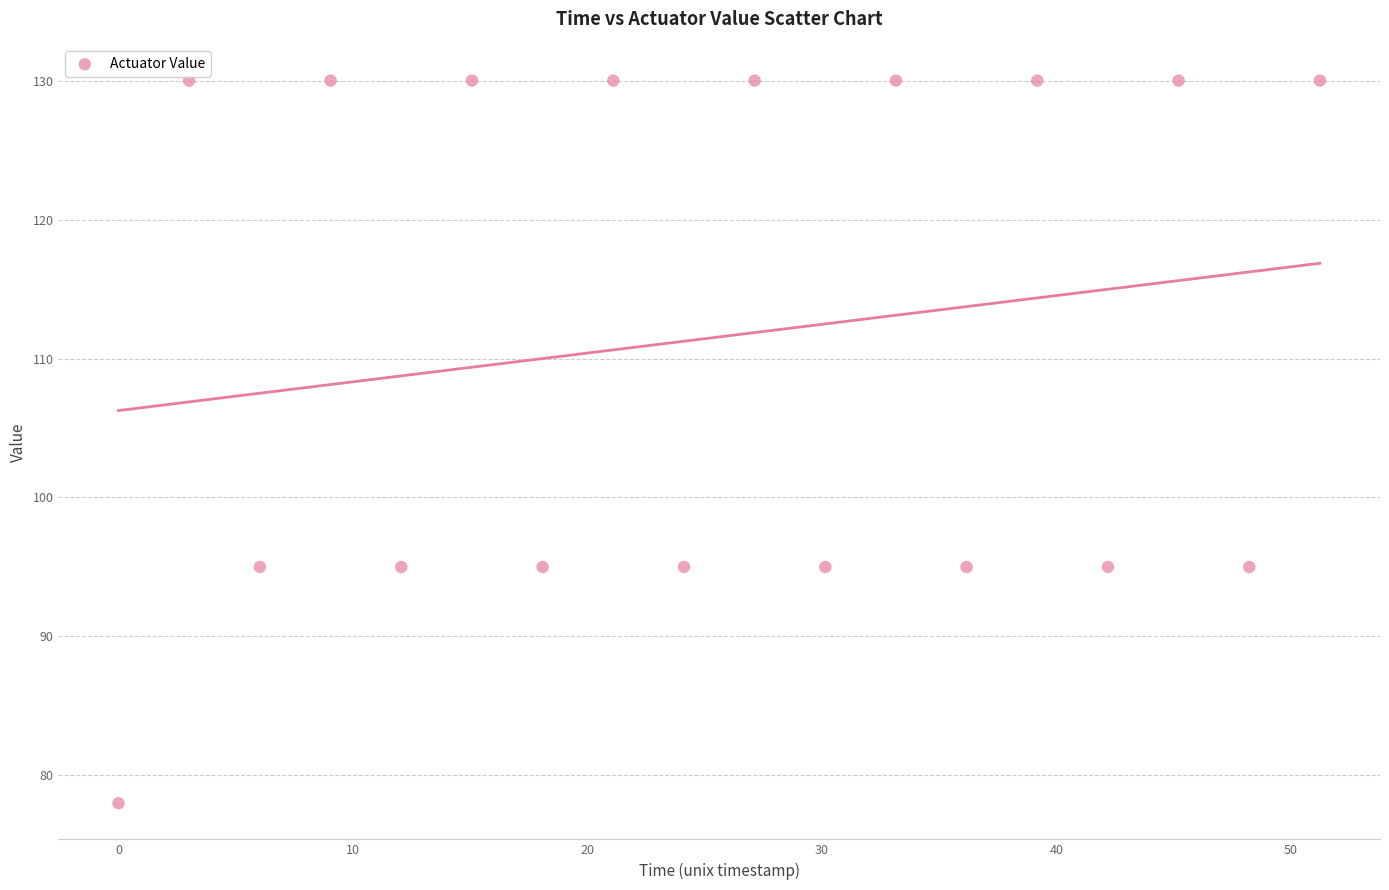

What is the range of Y values (max minus min)?

52